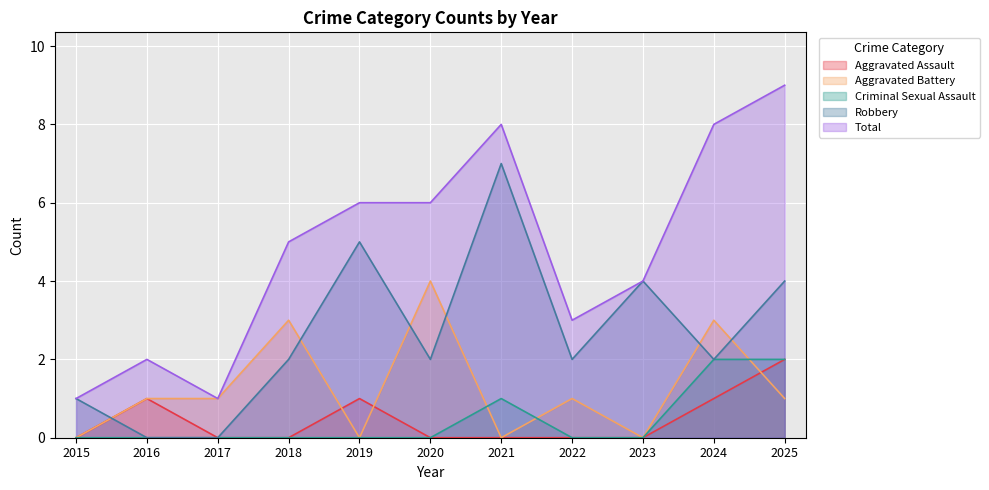

Reading right to left, list all the values displayed in this chart.

Aggravated Assault: 2	1	0	0	0	0	1	0	0	1	0
Aggravated Battery: 1	3	0	1	0	4	0	3	1	1	0
Criminal Sexual Assault: 2	2	0	0	1	0	0	0	0	0	0
Robbery: 4	2	4	2	7	2	5	2	0	0	1
Total: 9	8	4	3	8	6	6	5	1	2	1